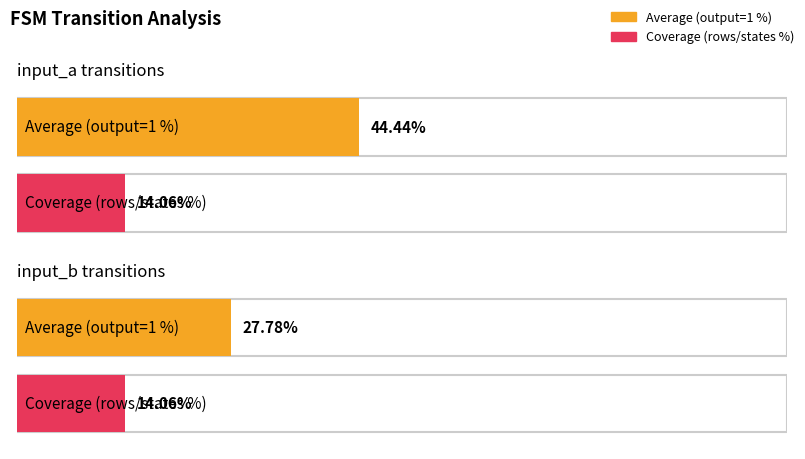

Where is Average utilization nearest to the value 61?

input_a